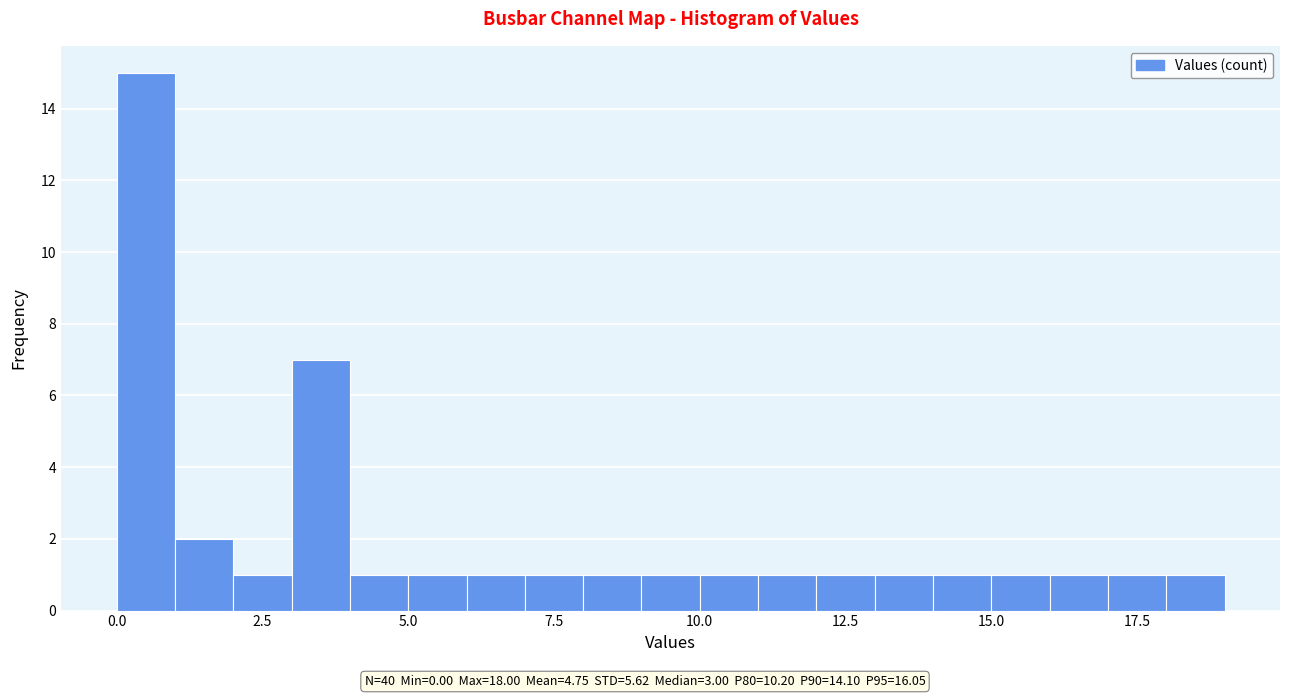

Around what value on the x-axis is the tallest bar? Give the approximate position of its centre, as read against the axis.

0.5